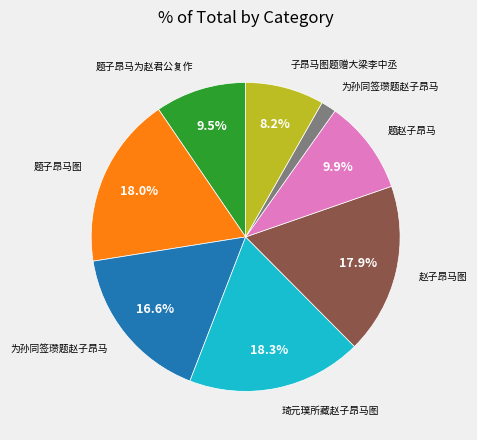

How many segments does this pie chart have?

8